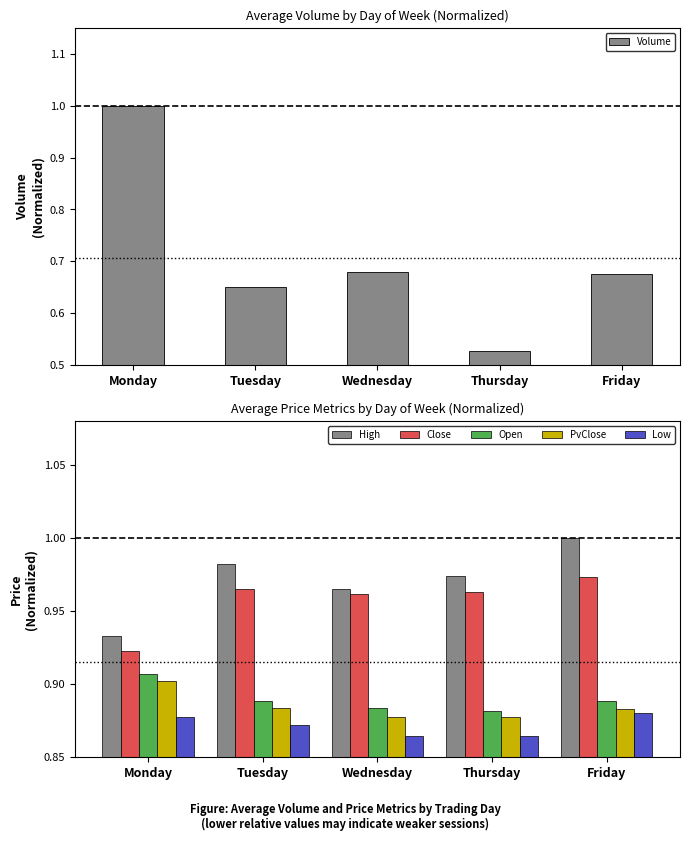

At which category does the chart reach its peak across all series?

Monday